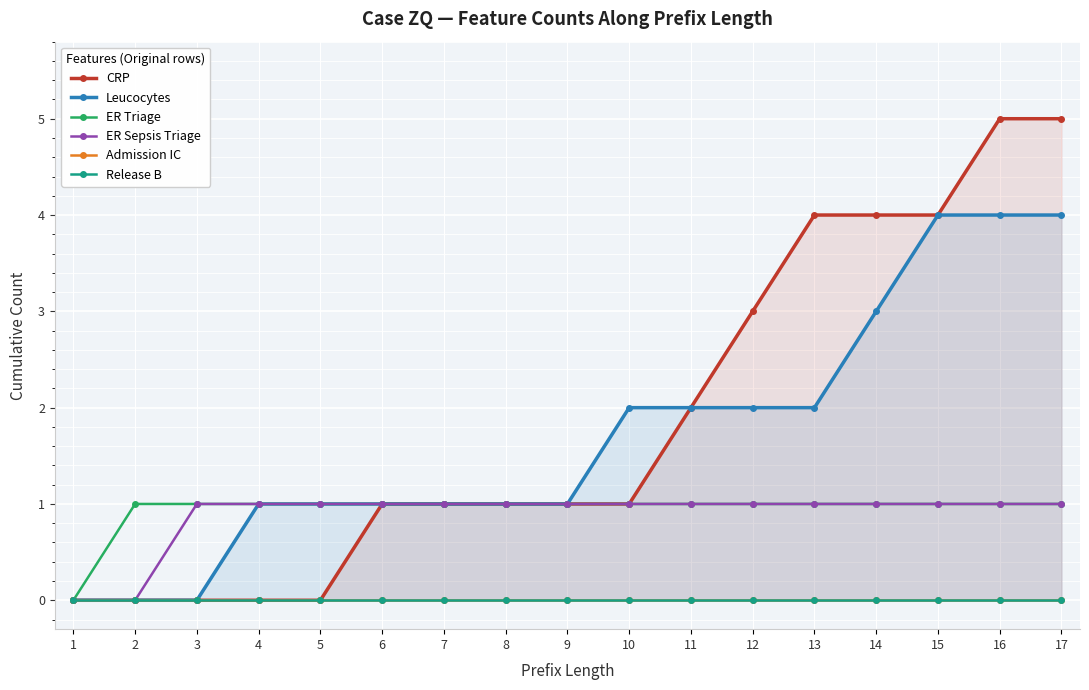

How many data points does each series have?

17